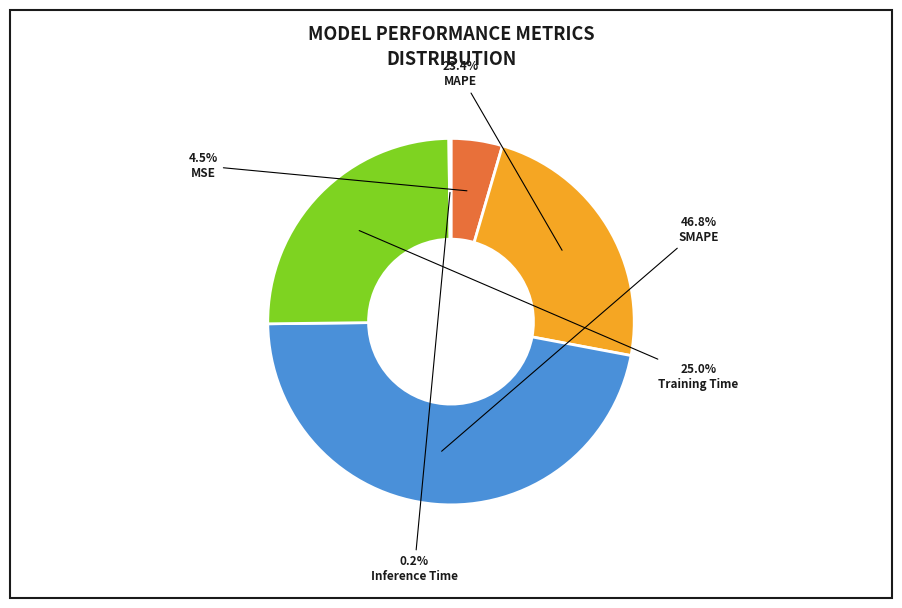

To the nearest percent, what percentage of the pie is MAPE?

23%